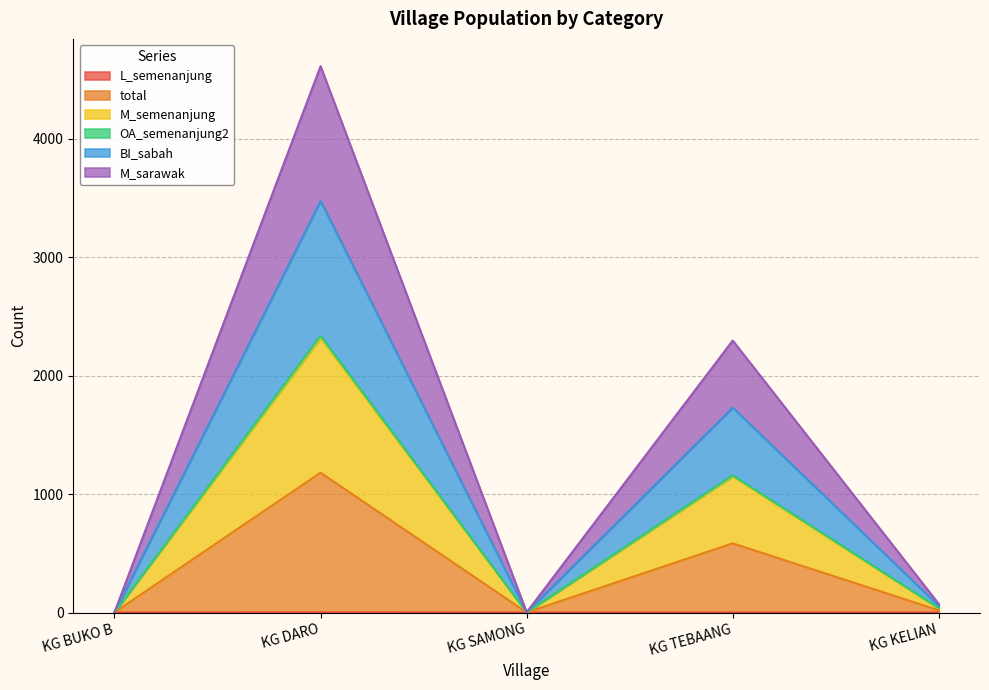

The value of total at KG SAMONG is 1. True or false?

False